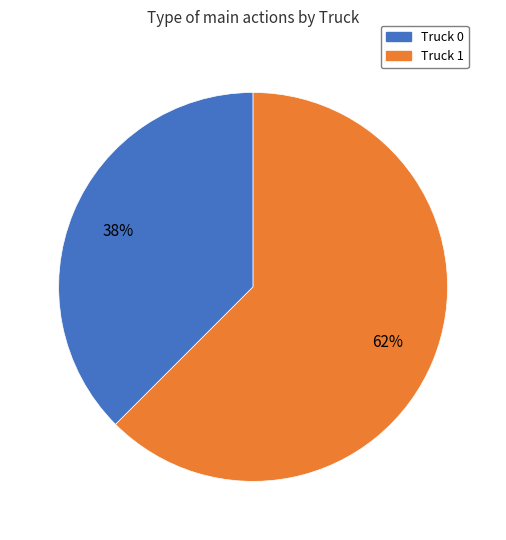

Combined, do Truck 0 and Truck 1 account for over 50%?

Yes